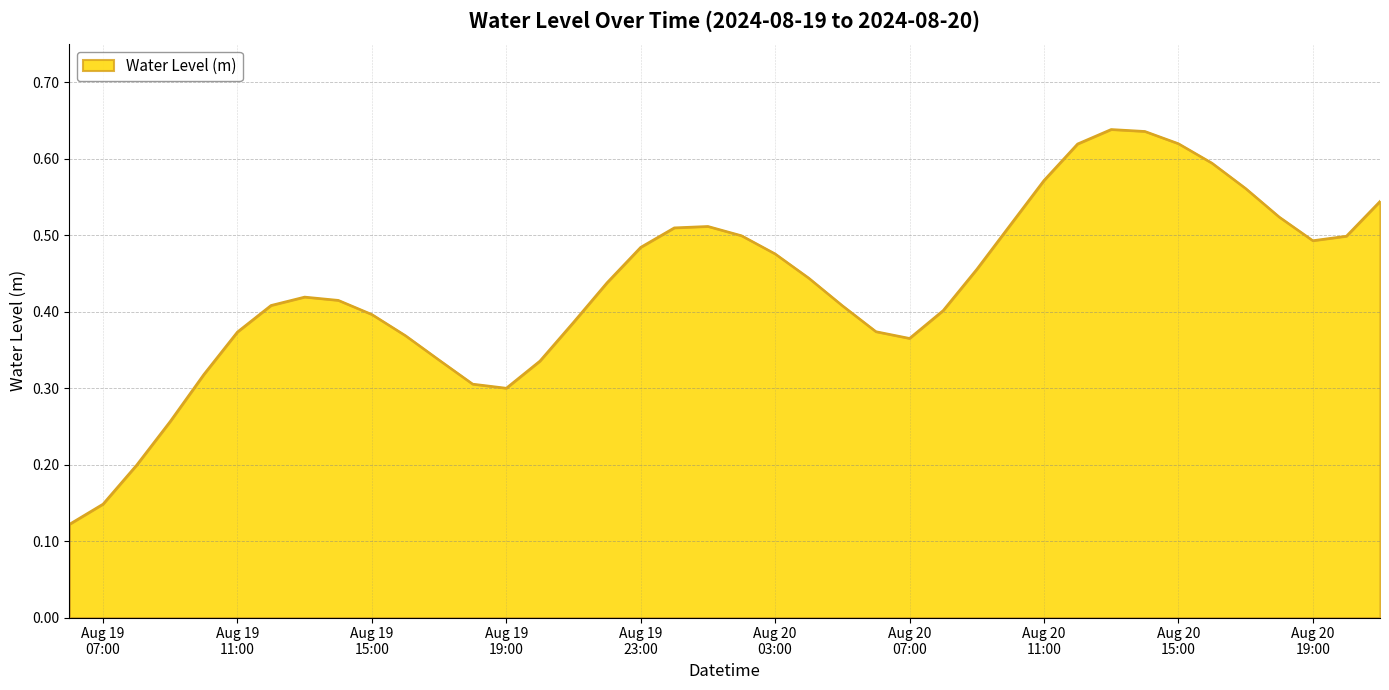

How many lines are shown in the chart?

1